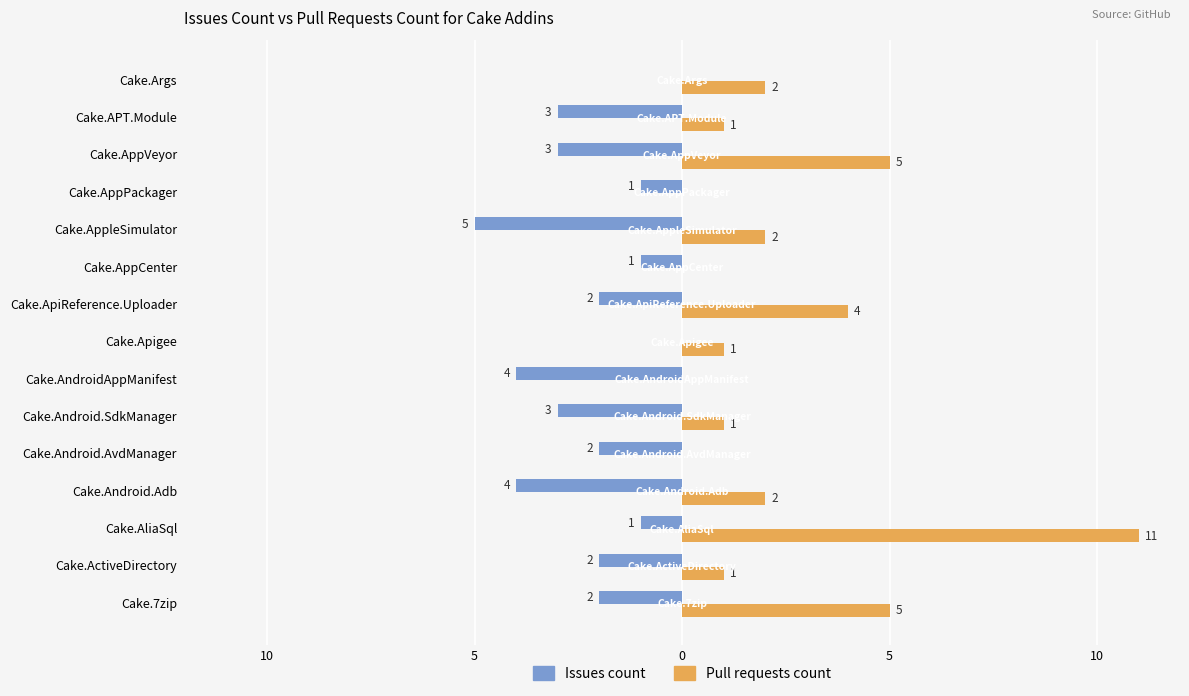

List the series in order of their peak value, highest first.

Pull requests count, Issues count